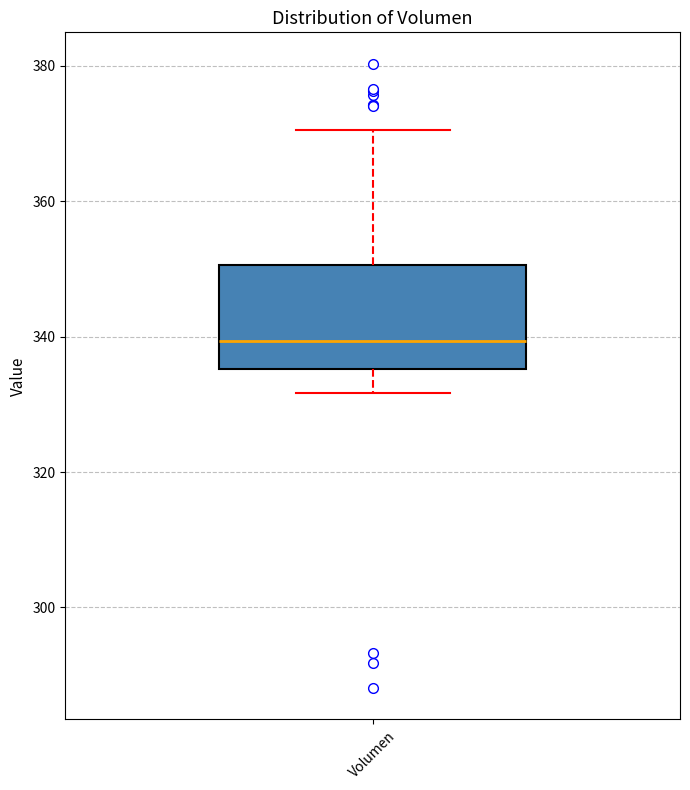

Where does the median line of the box for Volumen sit on the y-axis? The values are not printed on the chart, so give them approximately, as read against the axis.

340